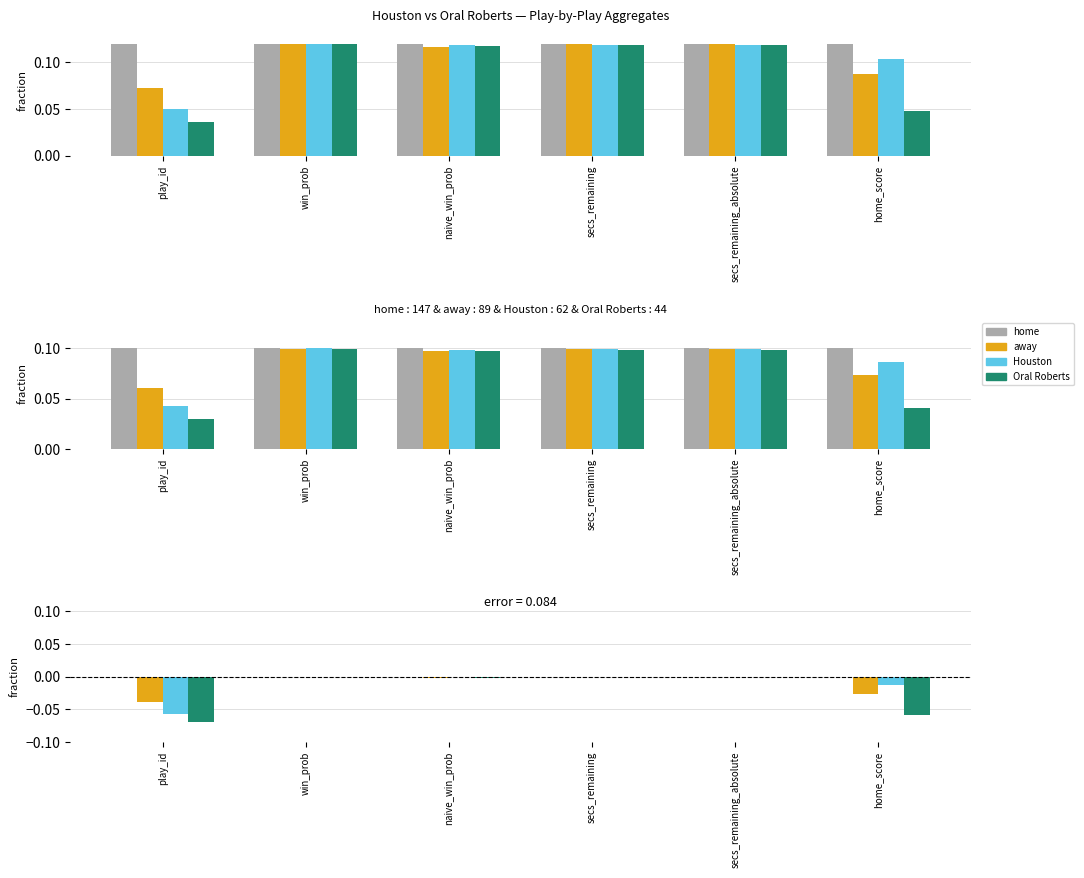

What are all the series names shown in the legend?

home, away, Houston, Oral Roberts